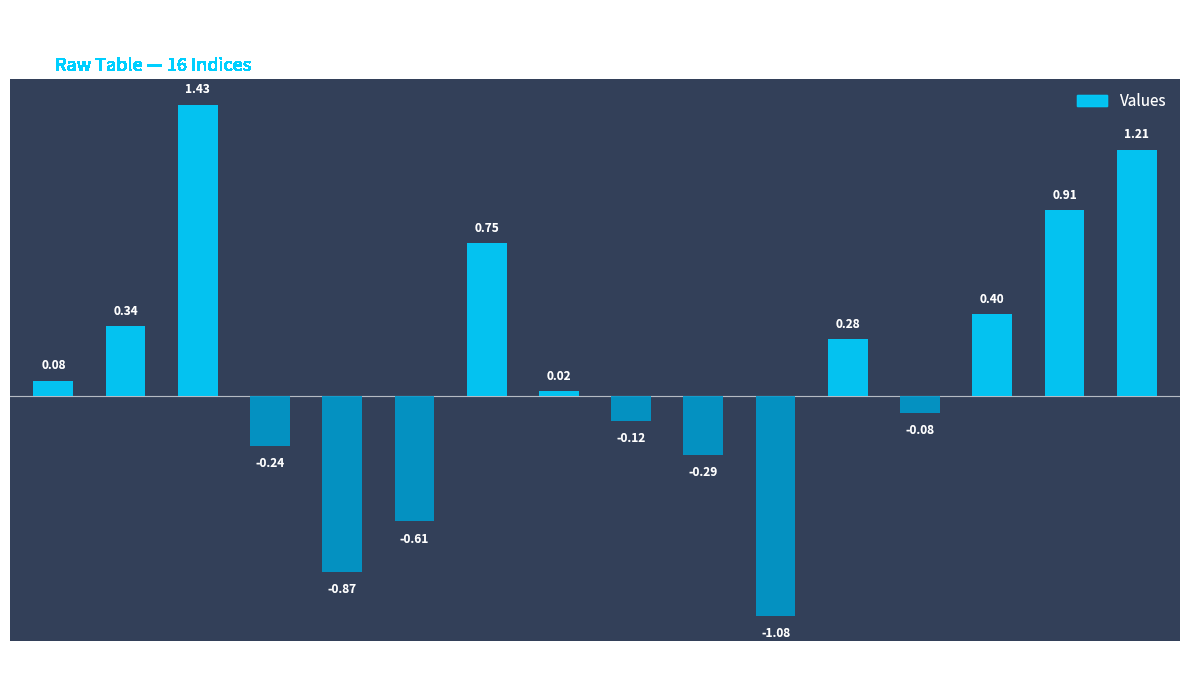

Which category has the highest value across all series?

2